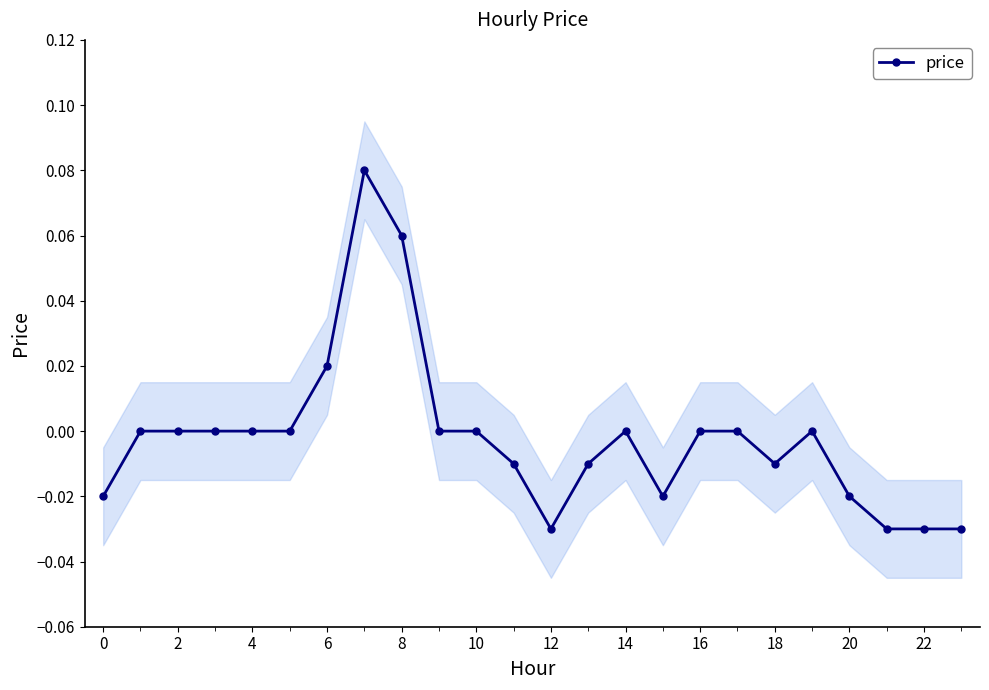

Does the chart have visible grid lines?

No